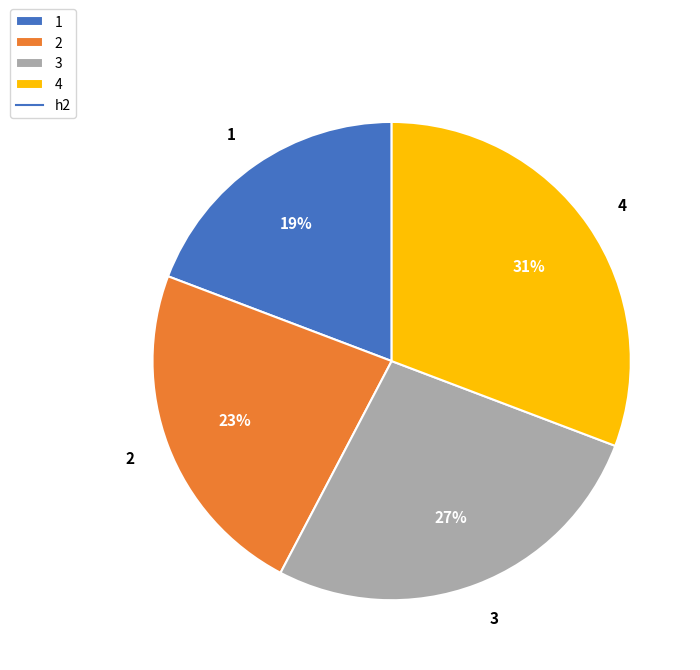

To the nearest percent, what is the combined percentage of 2 and 3?

50%